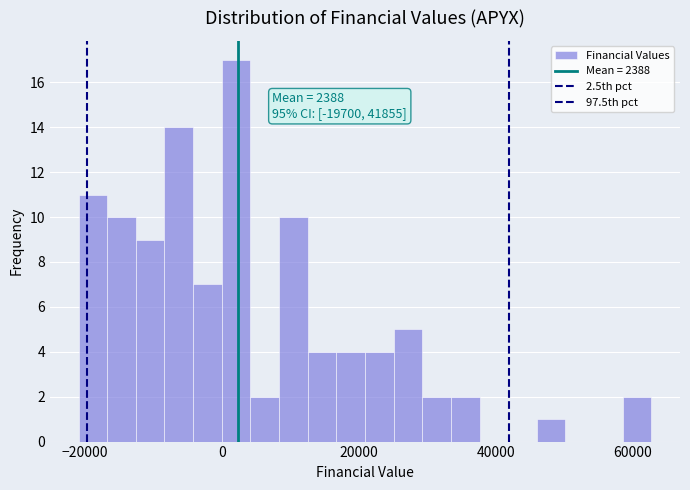

Read against the x-axis, roughly where is the centre of the tallest bar?

2000